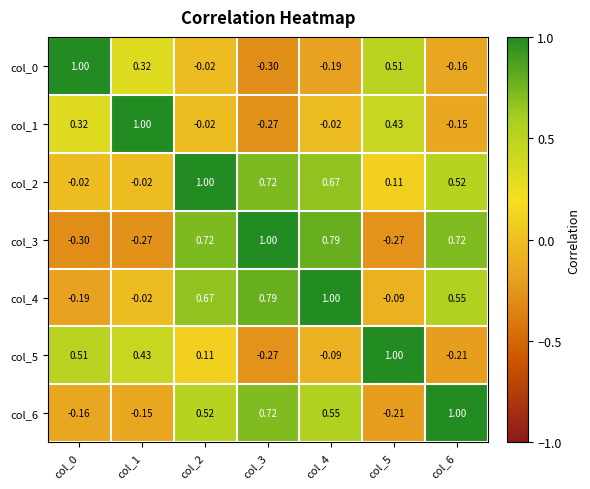

Is the value of col_1 at col_6 greater than the value of col_2 at col_2?

No